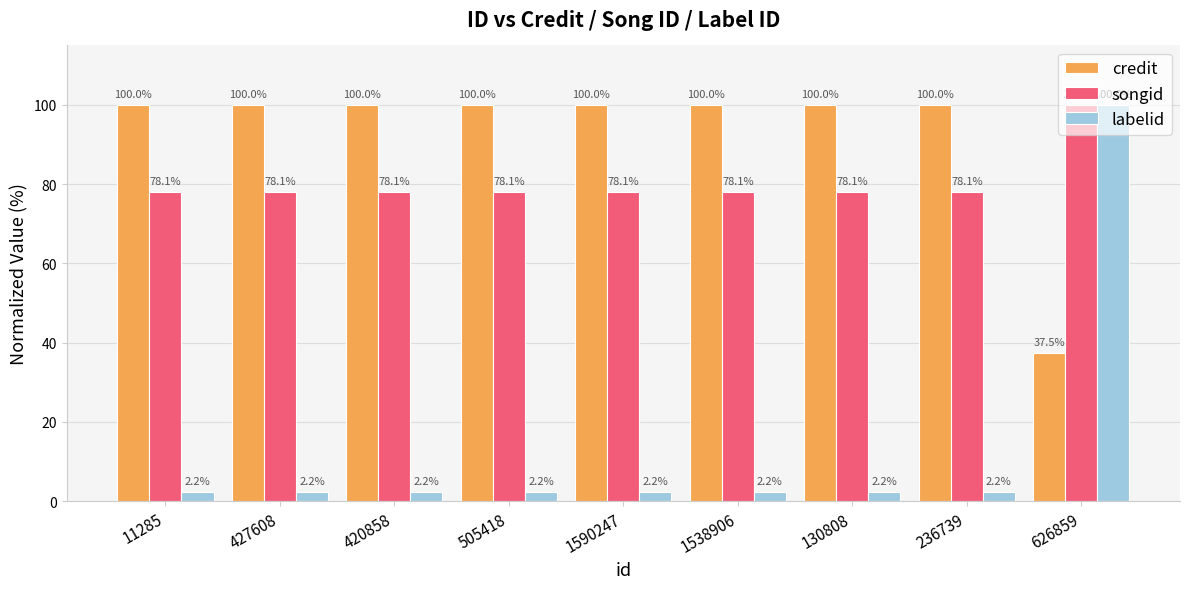

Reading left to right, what are all the values shown in this chart?

credit: 11285=100.0	427608=100.0	420858=100.0	505418=100.0	1590247=100.0	1538906=100.0	130808=100.0	236739=100.0	626859=37.5
songid: 11285=78.1	427608=78.1	420858=78.1	505418=78.1	1590247=78.1	1538906=78.1	130808=78.1	236739=78.1	626859=100.0
labelid: 11285=2.2	427608=2.2	420858=2.2	505418=2.2	1590247=2.2	1538906=2.2	130808=2.2	236739=2.2	626859=100.0